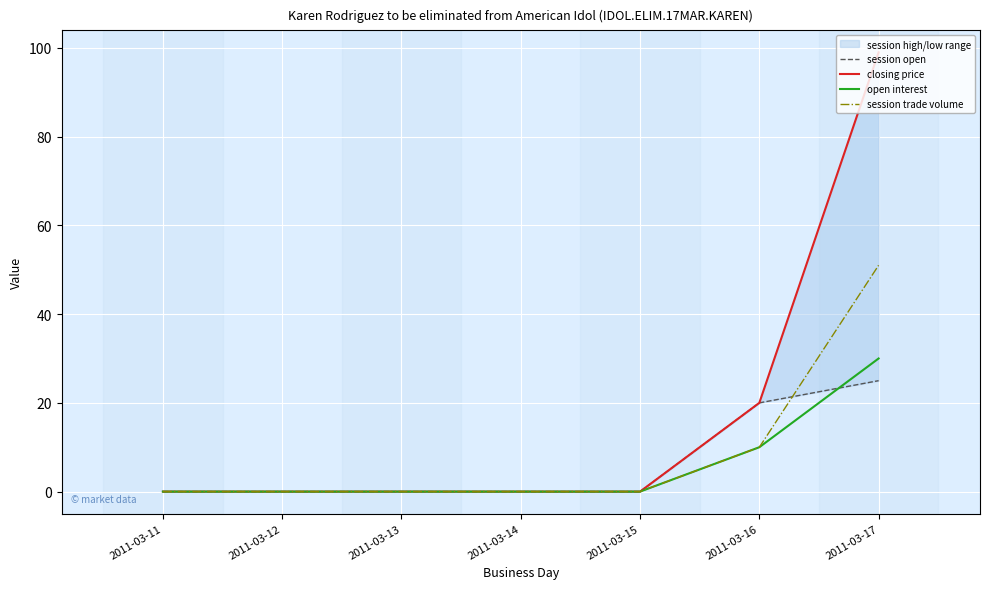

Which series has the largest total across all categories?

closing price